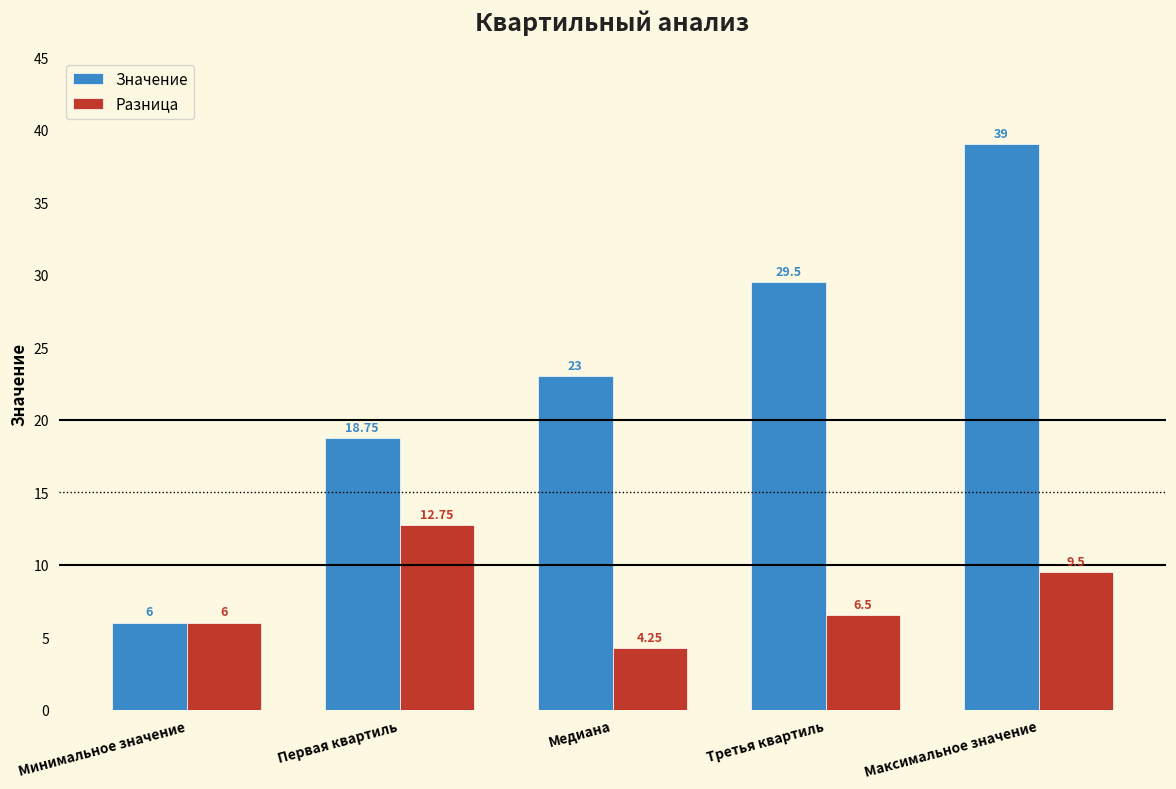

How many series are shown in this chart?

2